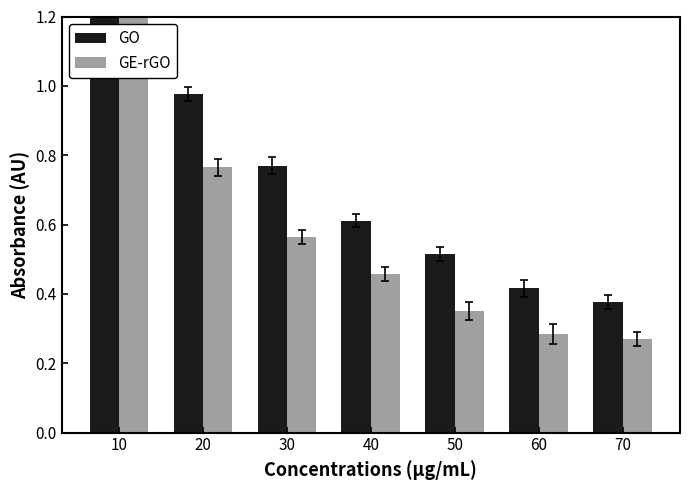

List the series in order of their peak value, highest first.

GO, GE-rGO